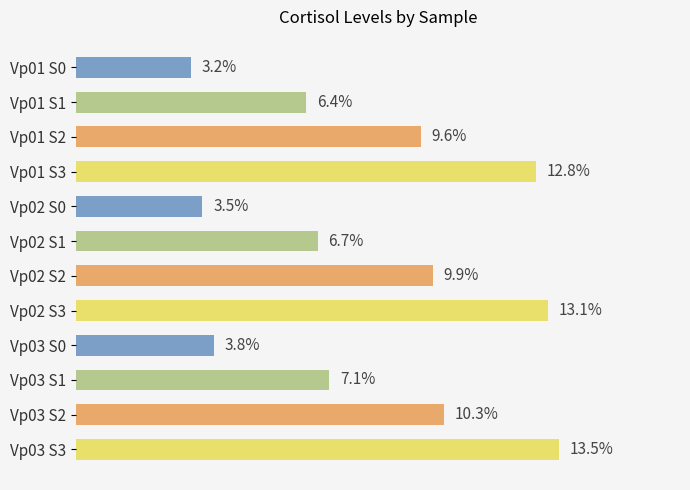

List the labels in order of value, largest first.

Vp03 S3, Vp02 S3, Vp01 S3, Vp03 S2, Vp02 S2, Vp01 S2, Vp03 S1, Vp02 S1, Vp01 S1, Vp03 S0, Vp02 S0, Vp01 S0